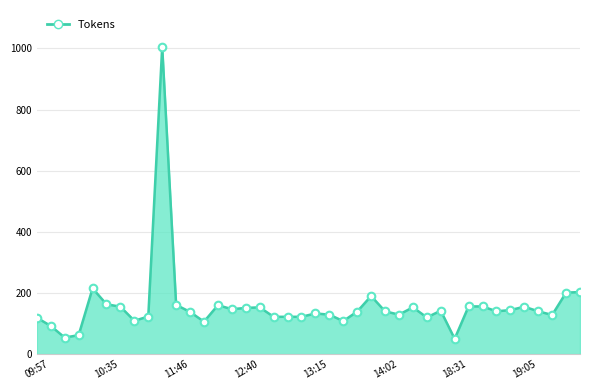

What is the smallest value displayed?

50